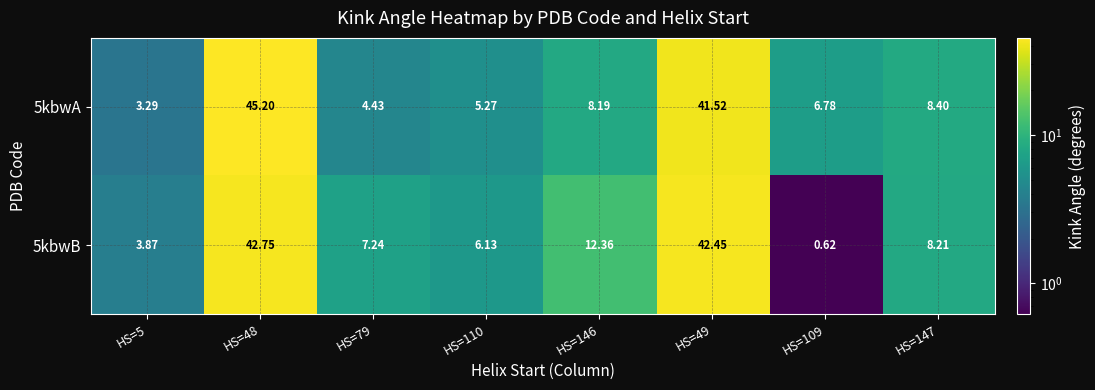

Between HS=48 and HS=147, which series saw the biggest shift?

5kbwA